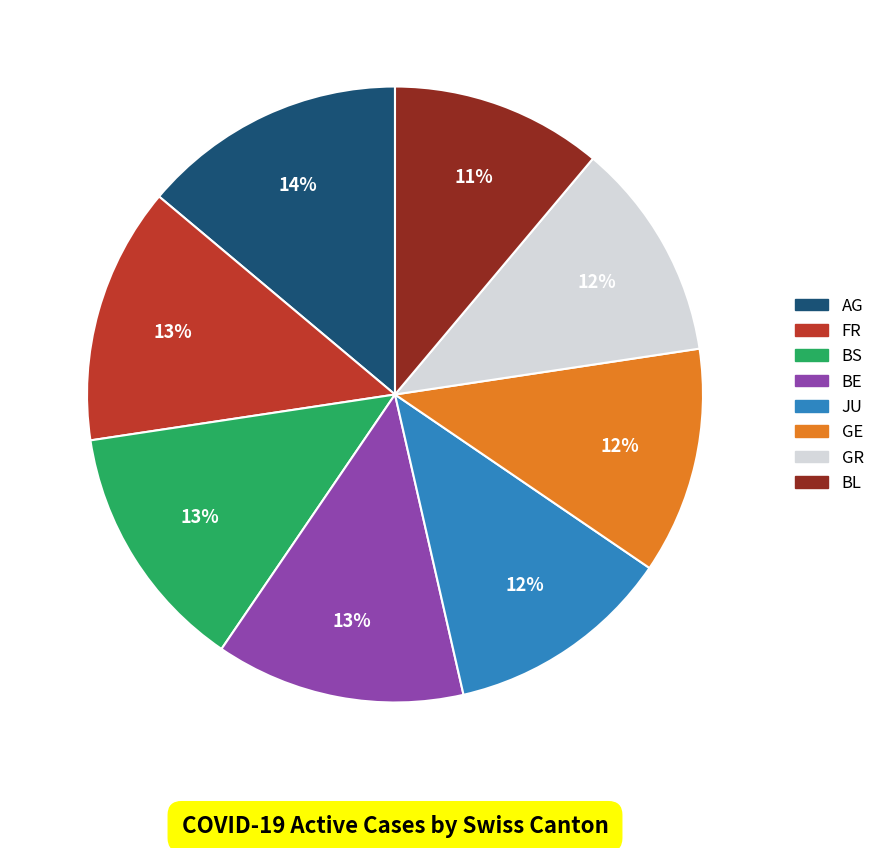

To the nearest percent, what is the difference between the largest and smallest slice percentages?

3%